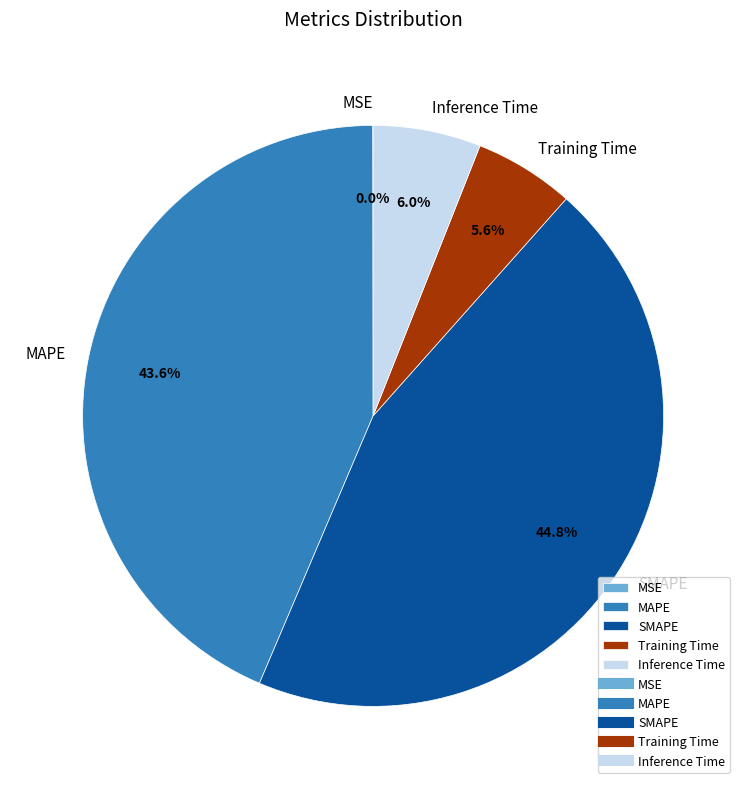

Do MAPE and Inference Time together represent more than half of the pie?

No